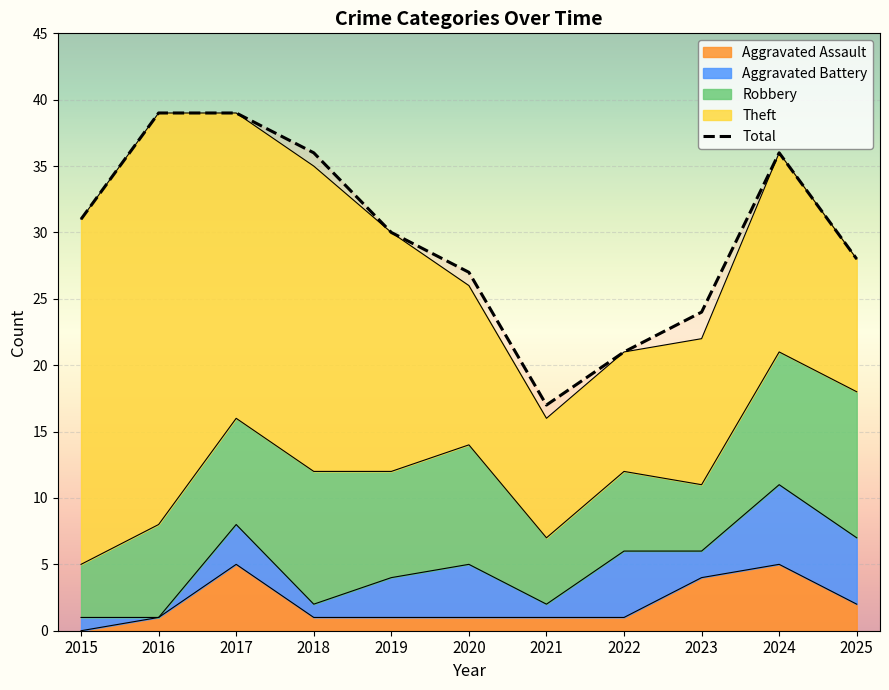

True or false: the data shows 18 at 2024.

False